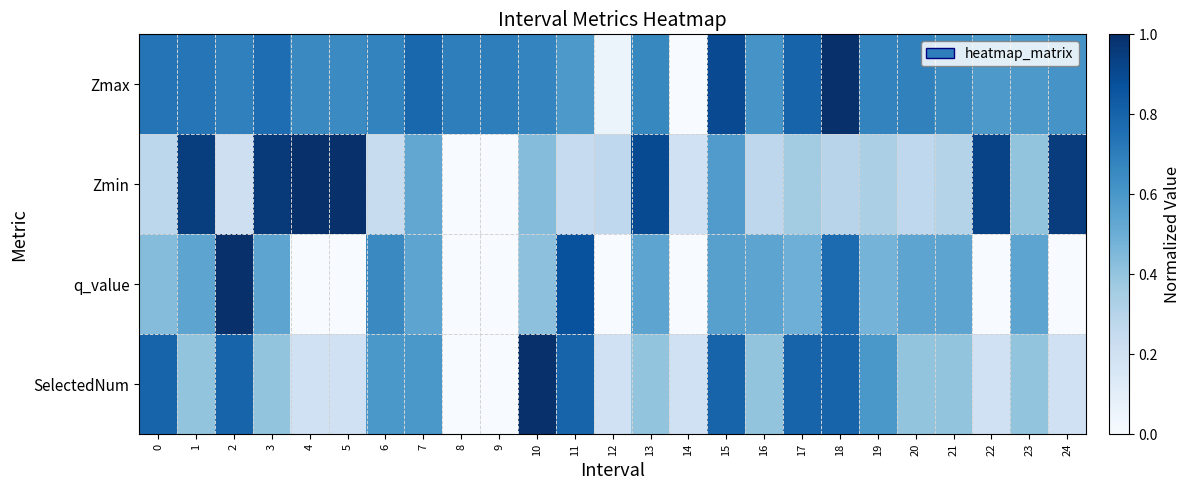

Which series has the largest range (max minus min)?

Zmax